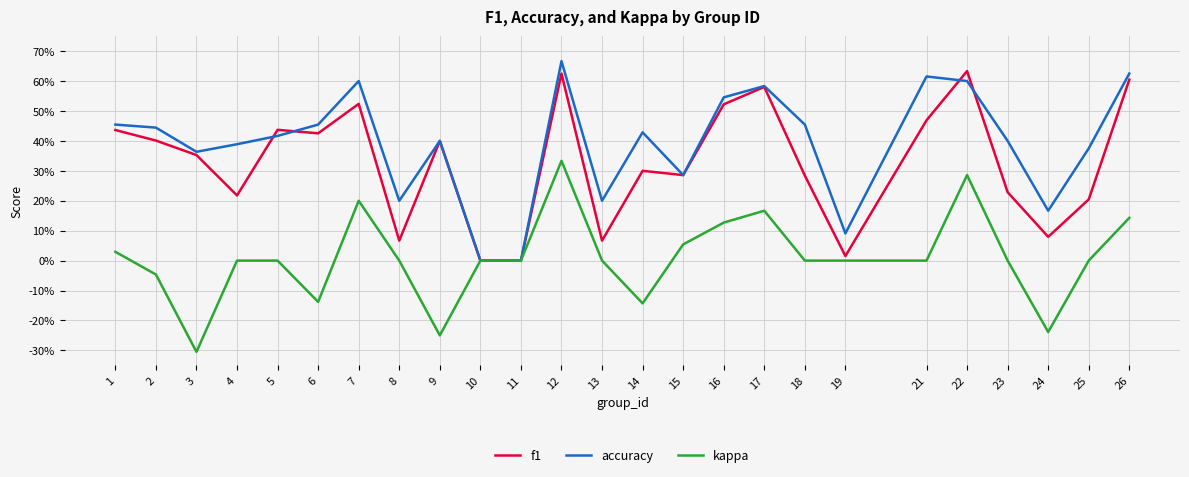

The f1 series shows 0.9 at 22. True or false?

False